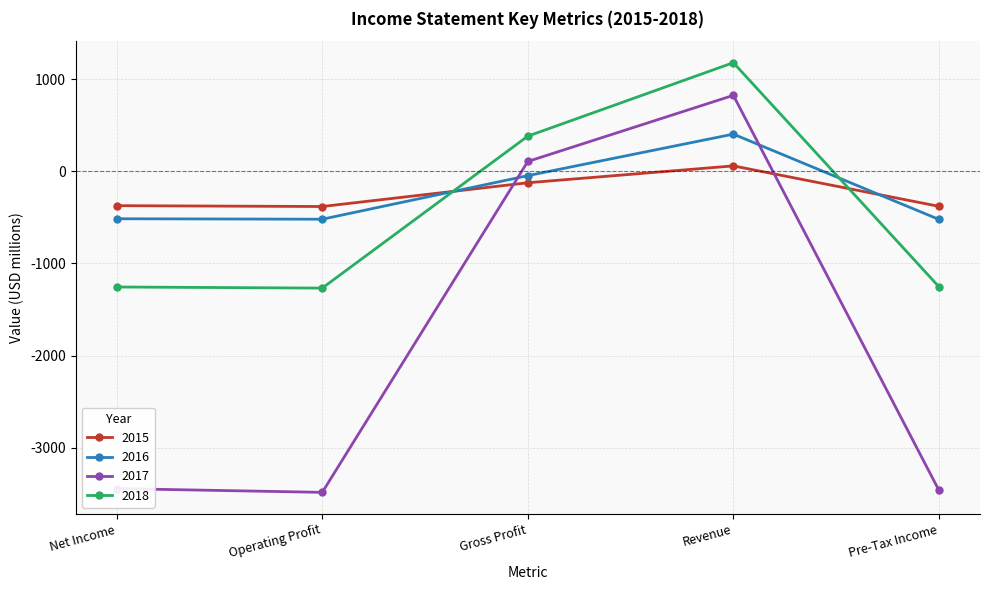

What is the value of the 2016 point at the 1st from the left?

-515